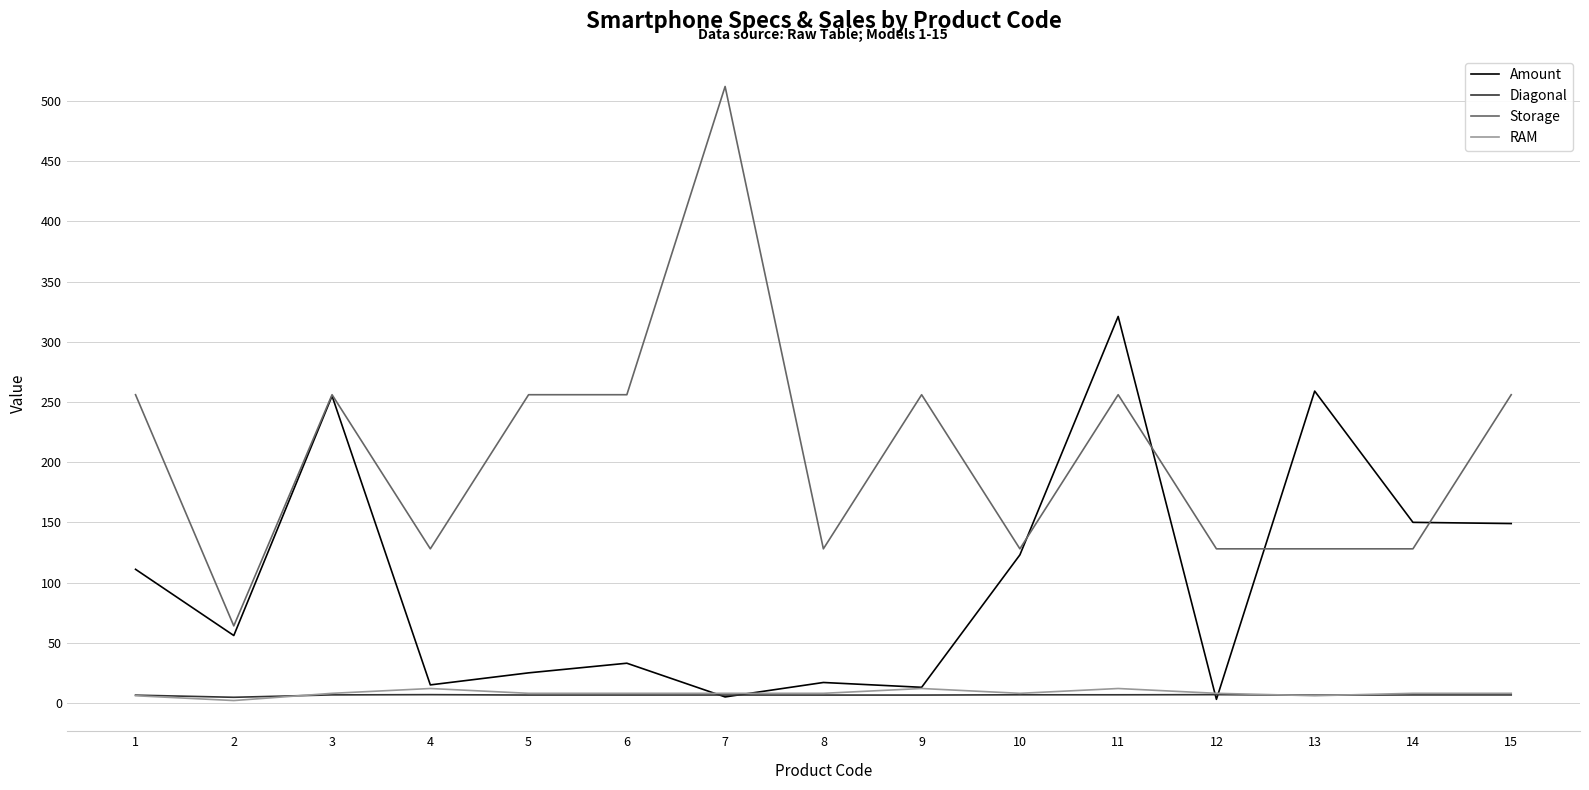

Is it true that Amount equals 3.0 at 12?

True